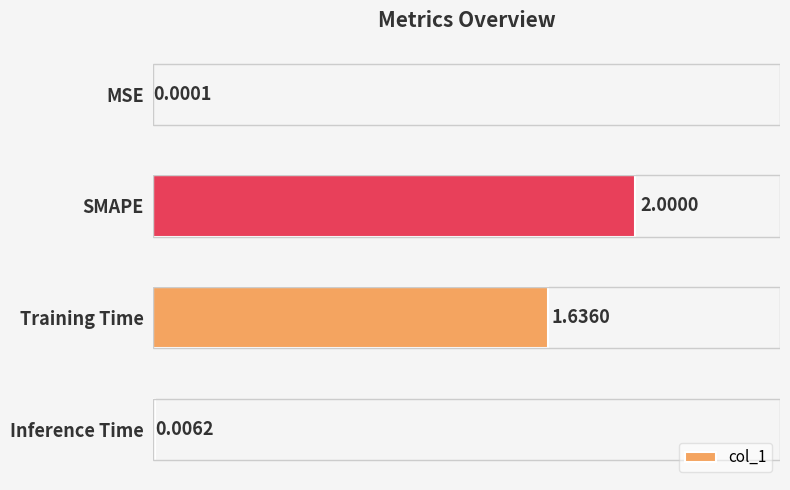

Which label corresponds to the largest value in the chart?

SMAPE